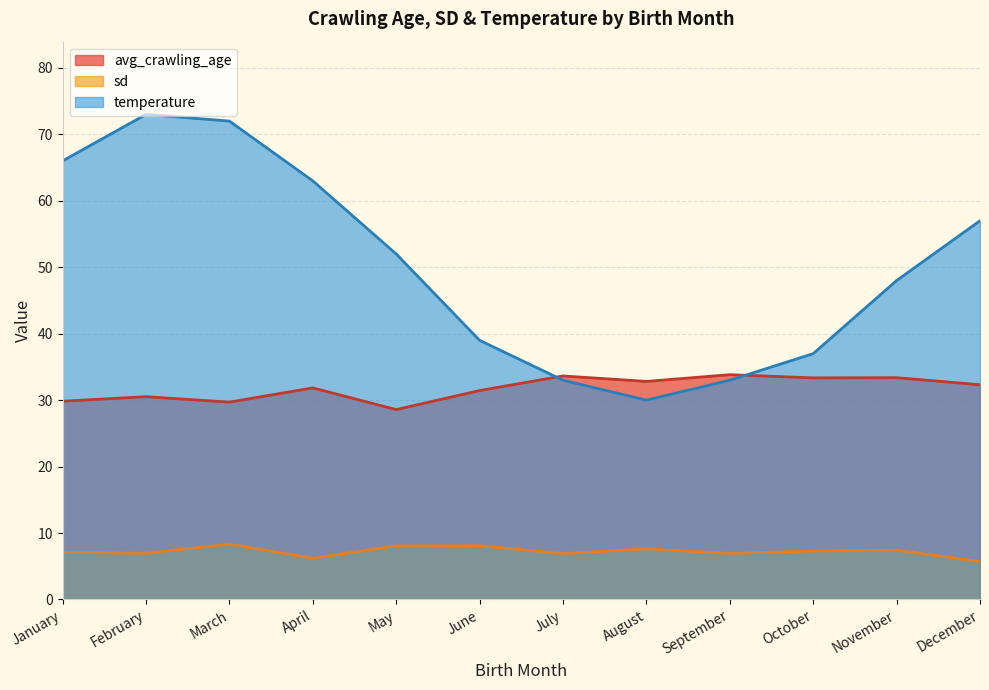

Rank the series at January from lowest to highest value.

sd, avg_crawling_age, temperature